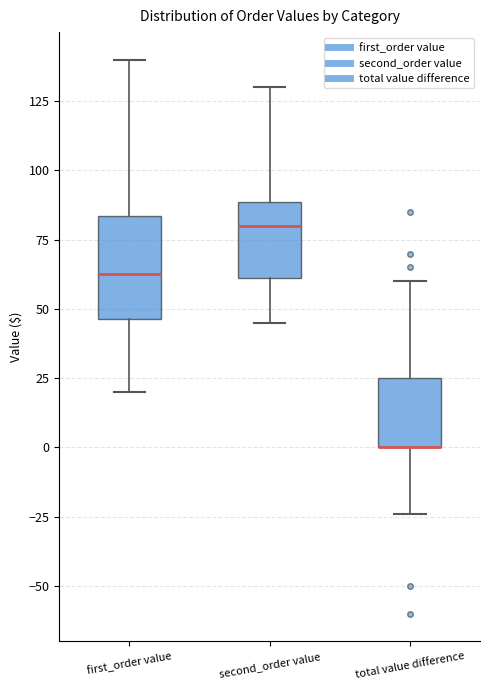

Reading left to right, read every box against the y-axis: the position of its median line, the range the box covers, and the ends of its whiskers. The values are not printed on the chart, so give them approximately, as read against the axis.

first_order value: median 60, box 45 to 85, whiskers 20 to 140
second_order value: median 80, box 60 to 90, whiskers 45 to 130
total value difference: median 0 (drawn on the box's lower edge), box 0 to 25, whiskers -25 to 60